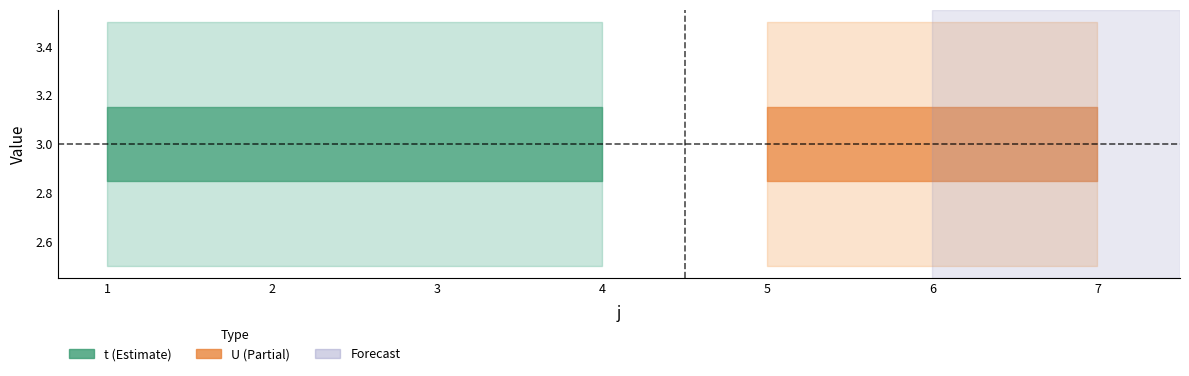

Rank the series by their average value, from lowest to highest.

U, t